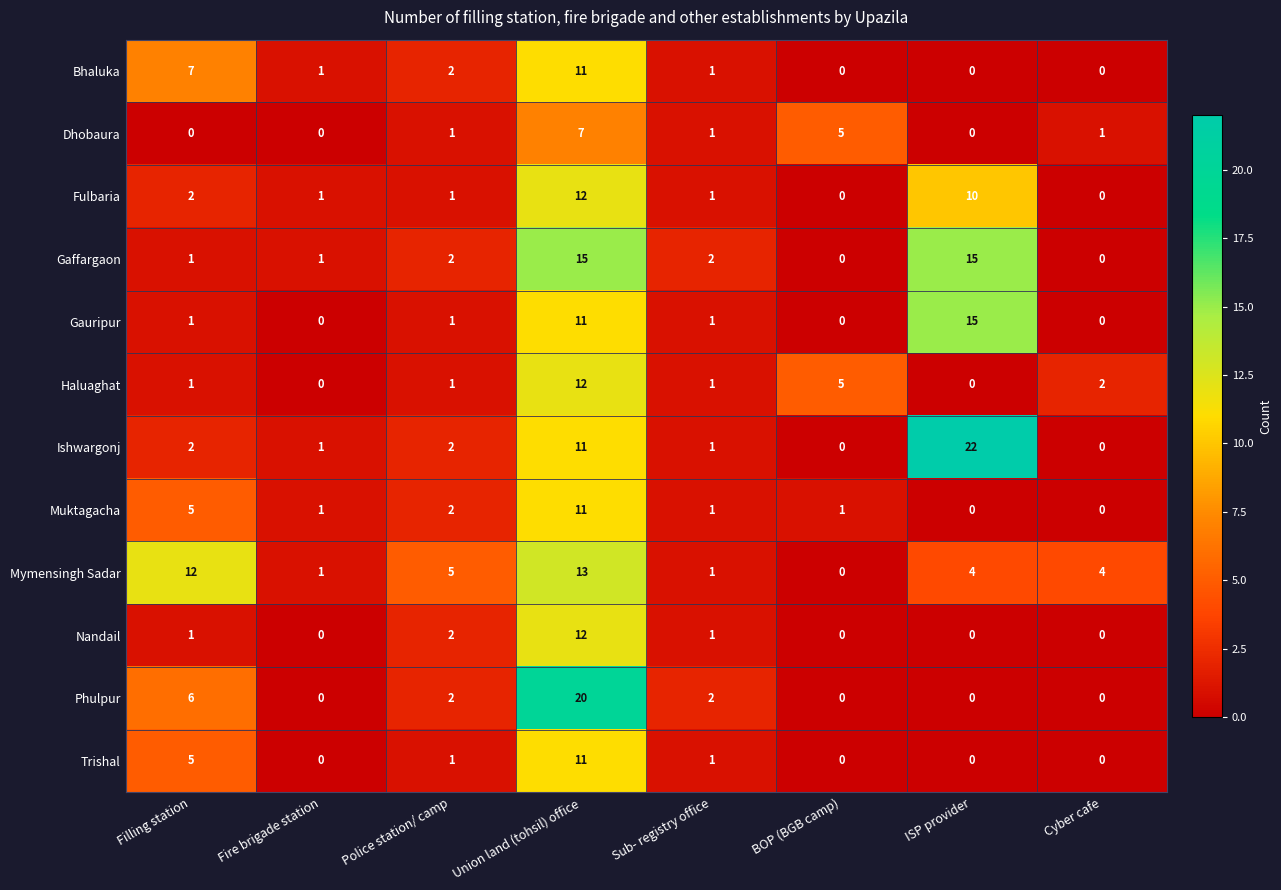

How many distinct data groups are displayed?

12